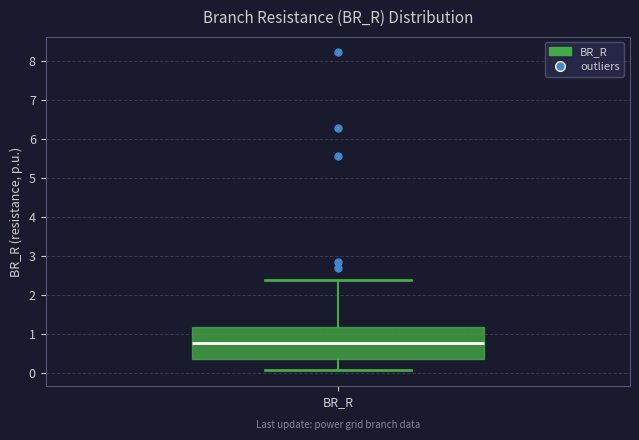

Transcribe this box plot: give where the median line is, the range the box spans, and where the two whiskers end, as read against the y-axis. The values are not printed on the chart, so give them approximately, as read against the axis.

median 0.8, box 0.4 to 1.2, whiskers 0.1 to 2.4